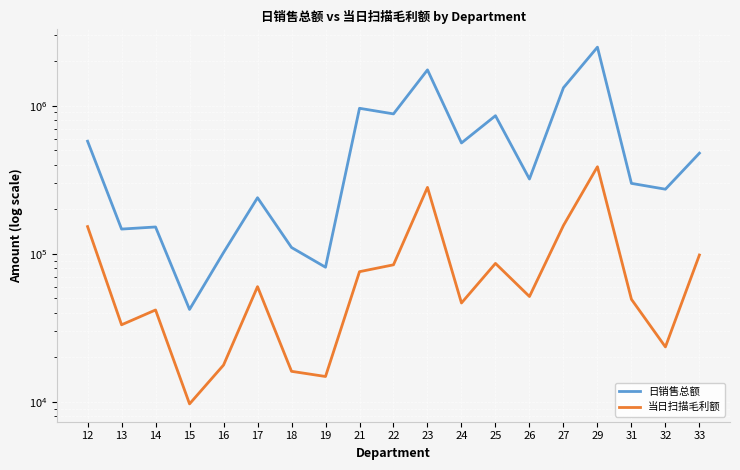

True or false: 当日扫描毛利额 and 日销售总额 intersect in this chart.

False